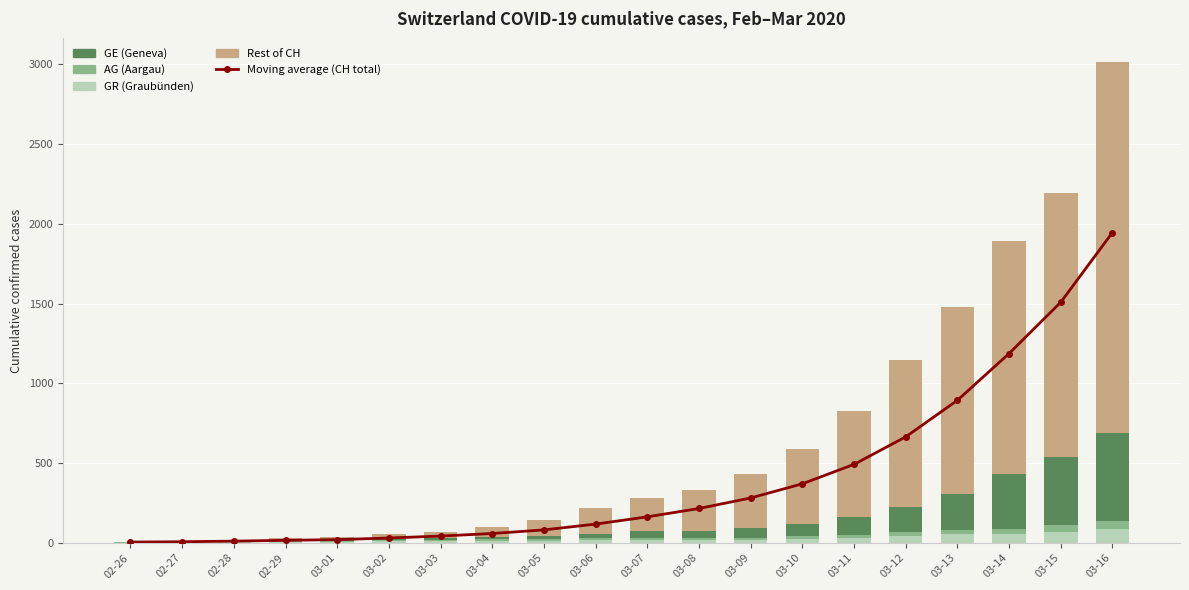

What is the minimum value shown in the chart?

1.0